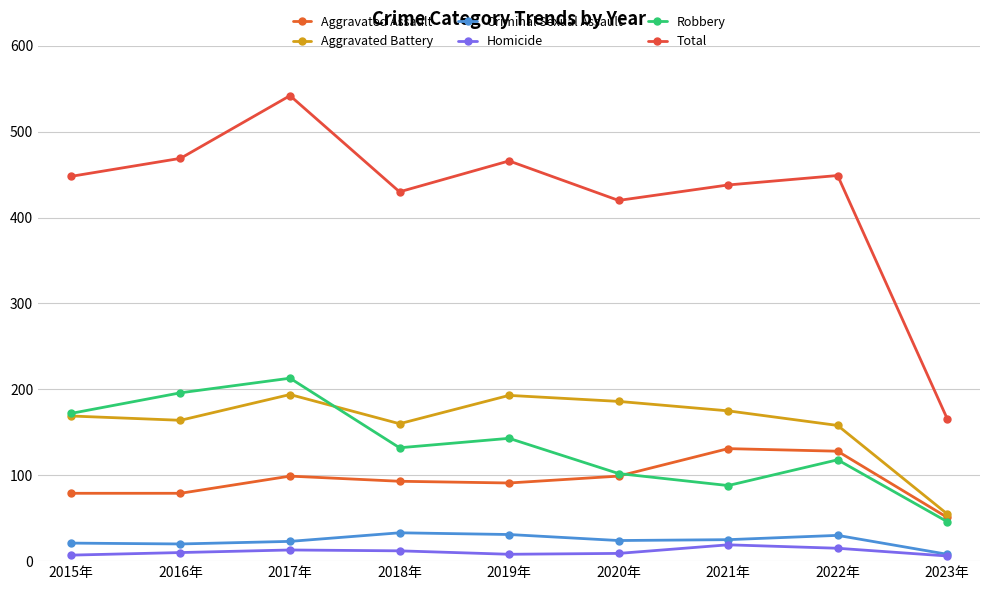

Reading right to left, transcribe all the data shown in this chart.

Aggravated Assault: 51	128	131	99	91	93	99	79	79
Aggravated Battery: 55	158	175	186	193	160	194	164	169
Criminal Sexual Assault: 8	30	25	24	31	33	23	20	21
Homicide: 6	15	19	9	8	12	13	10	7
Robbery: 46	118	88	102	143	132	213	196	172
Total: 166	449	438	420	466	430	542	469	448